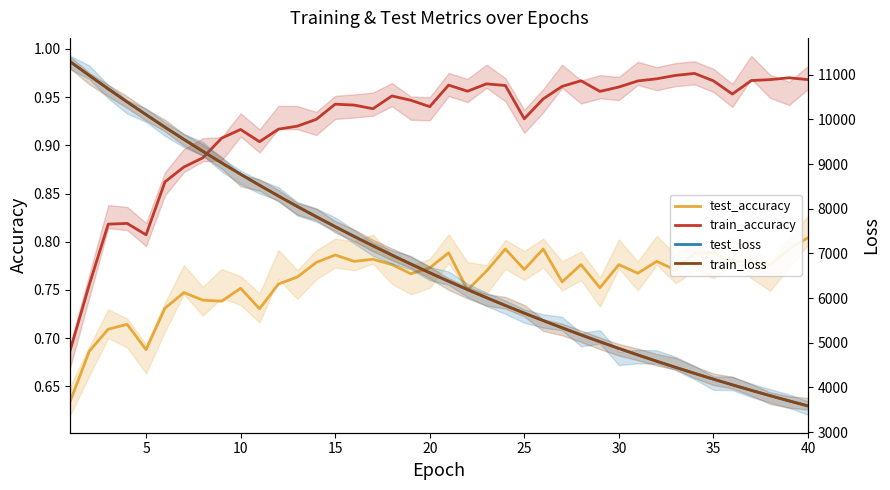

True or false: train_accuracy and train_loss intersect in this chart.

False